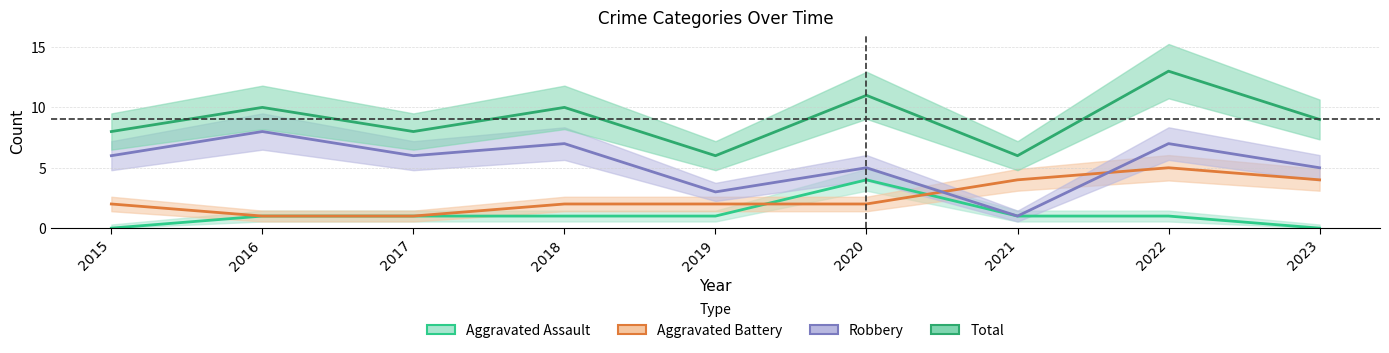

What is the total value across all series at 2016?

20